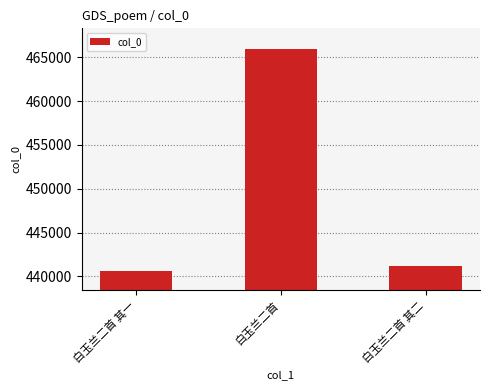

Is it true that the value at 白玉兰二首 其二 is 706316?

False